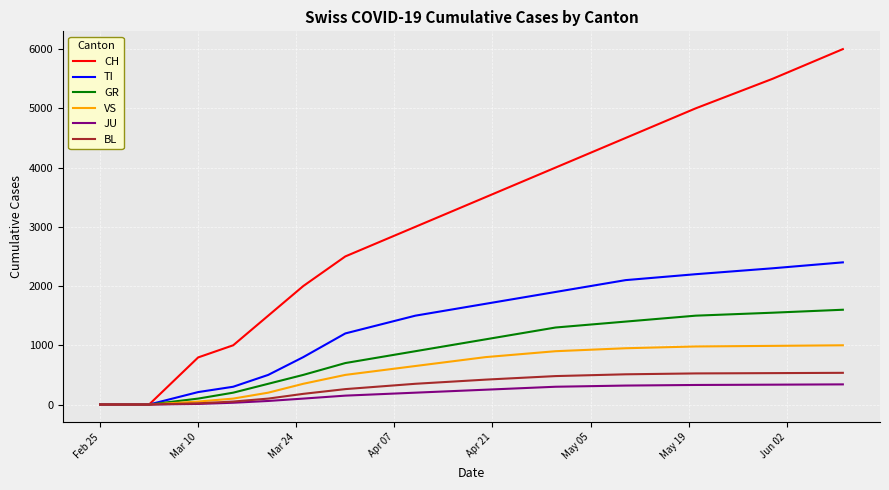

Which series has the widest spread of values?

CH